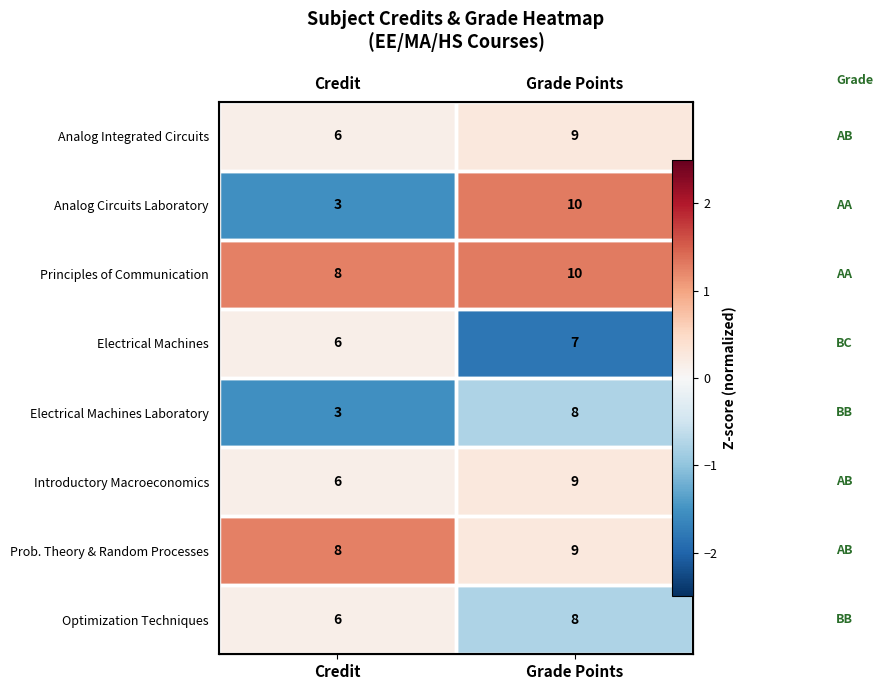

Which label corresponds to the smallest value in the chart?

Grade Points